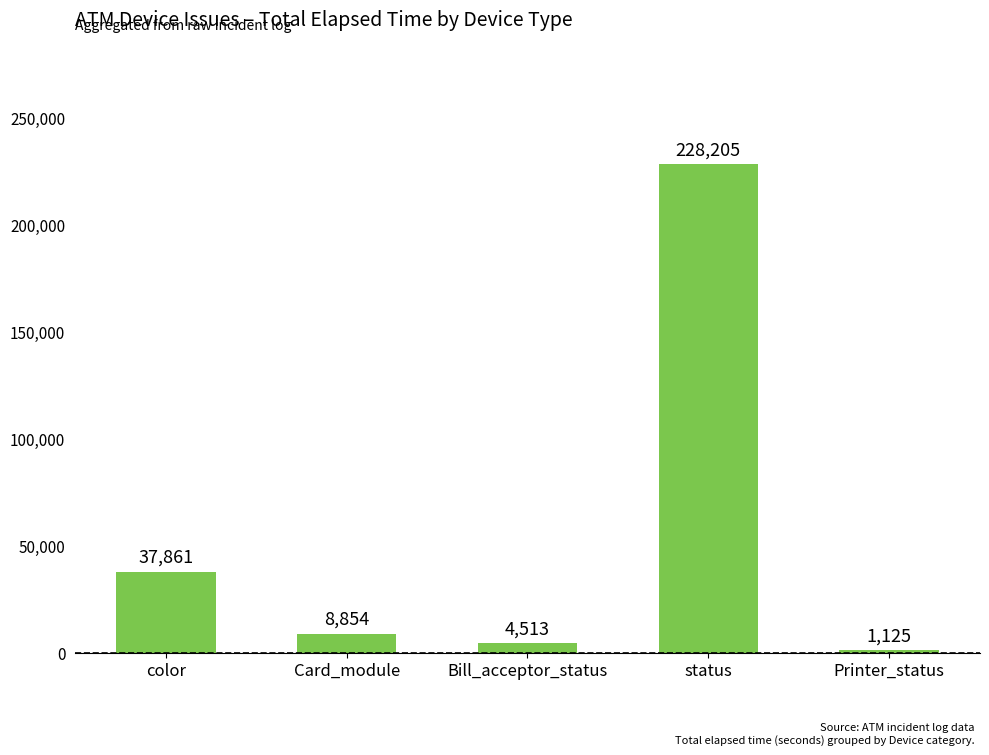

What is the label of the 1st bar from the left?

color